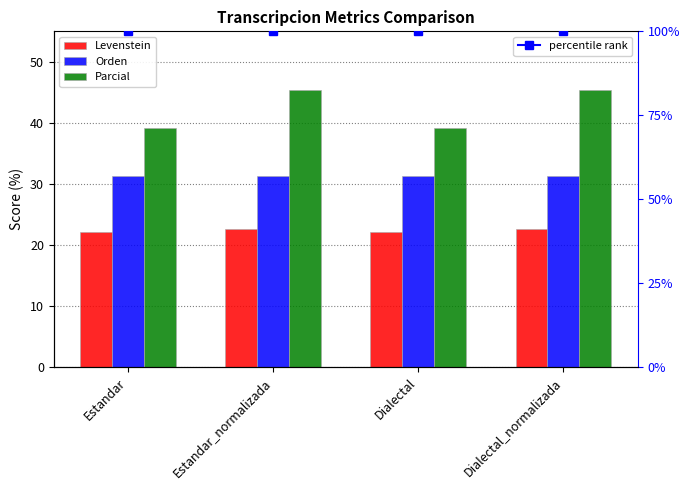

True or false: Levenstein has a value of 22.2 at Dialectal.

True